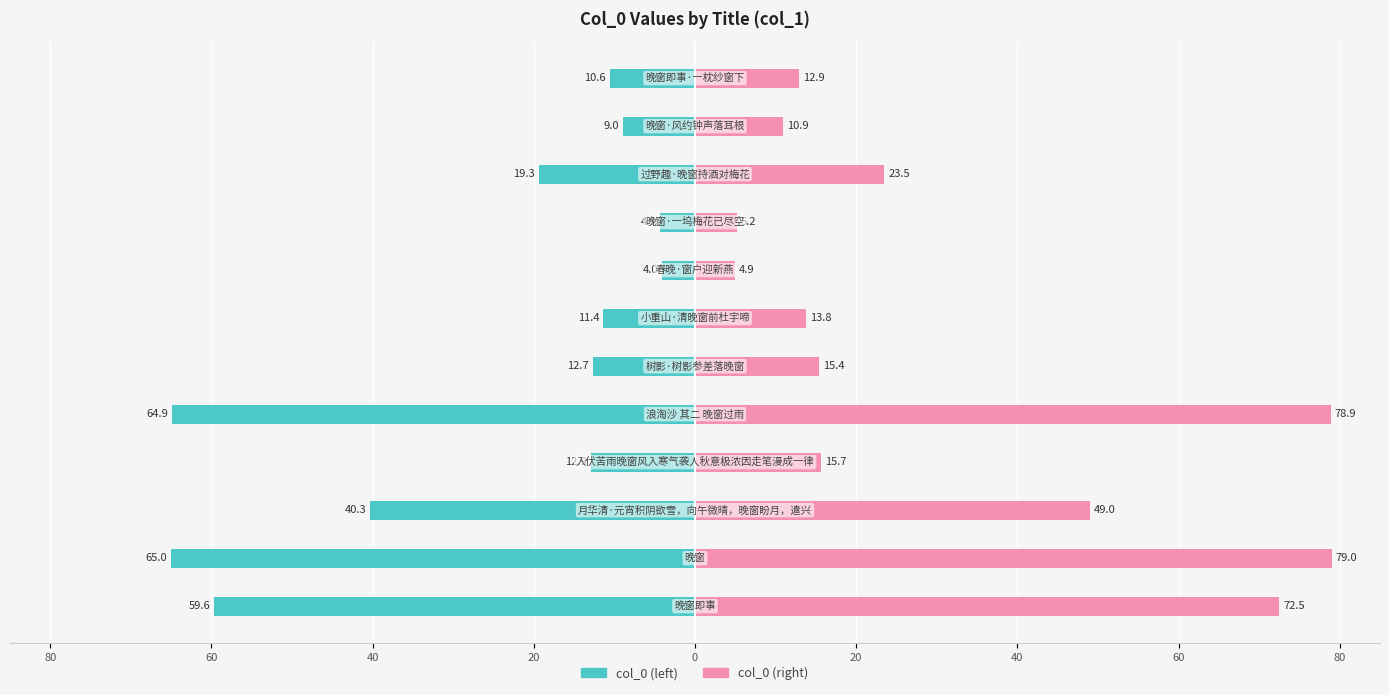

What is the greatest value displayed?

79.0